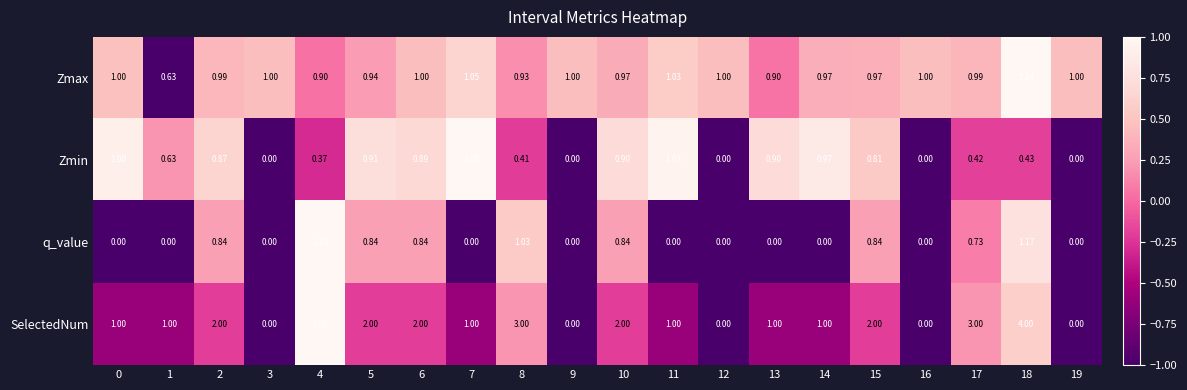

List the series in order of their peak value, highest first.

SelectedNum, q_value, Zmax, Zmin